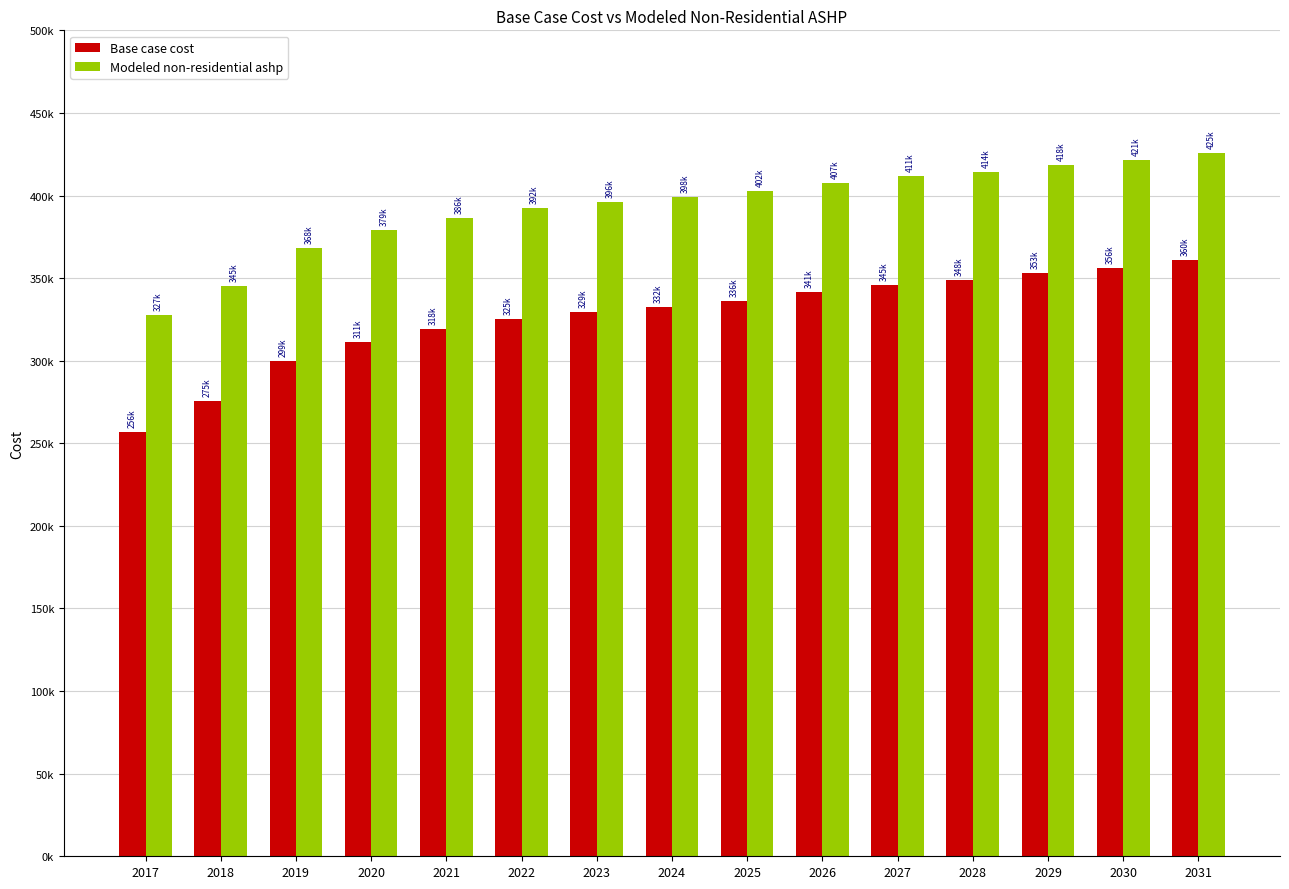

Is the value of Modeled non-residential ashp at 2019 greater than the value of Base case cost at 2022?

Yes